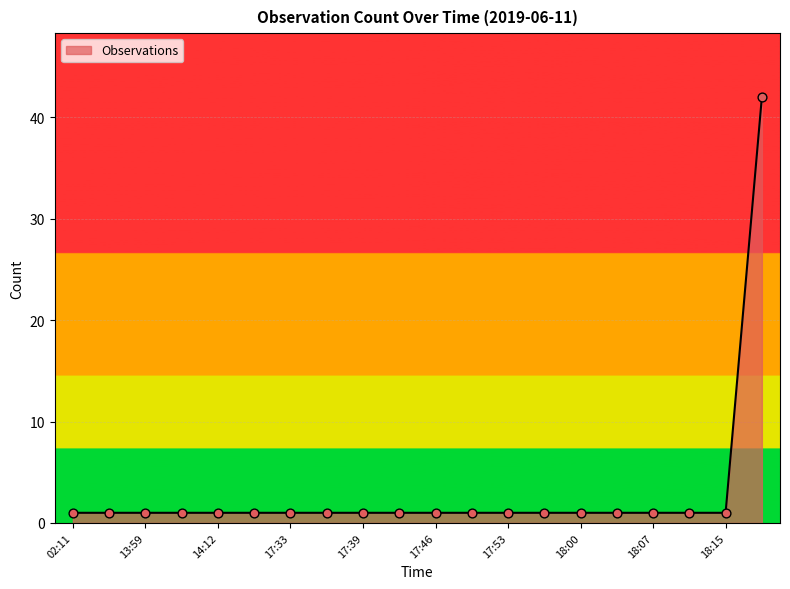

What is the greatest value displayed?

42